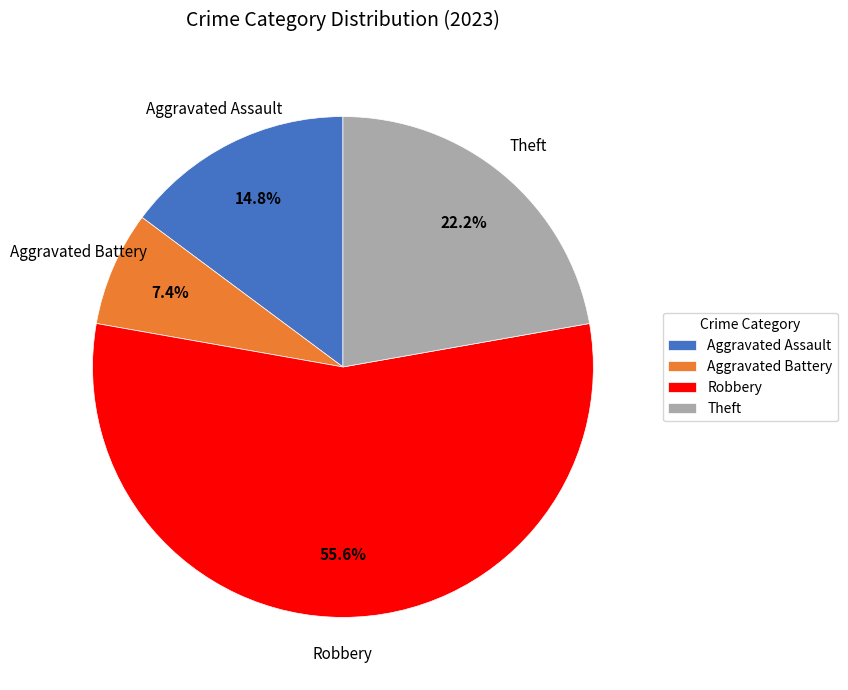

Which category accounts for the majority?

Robbery